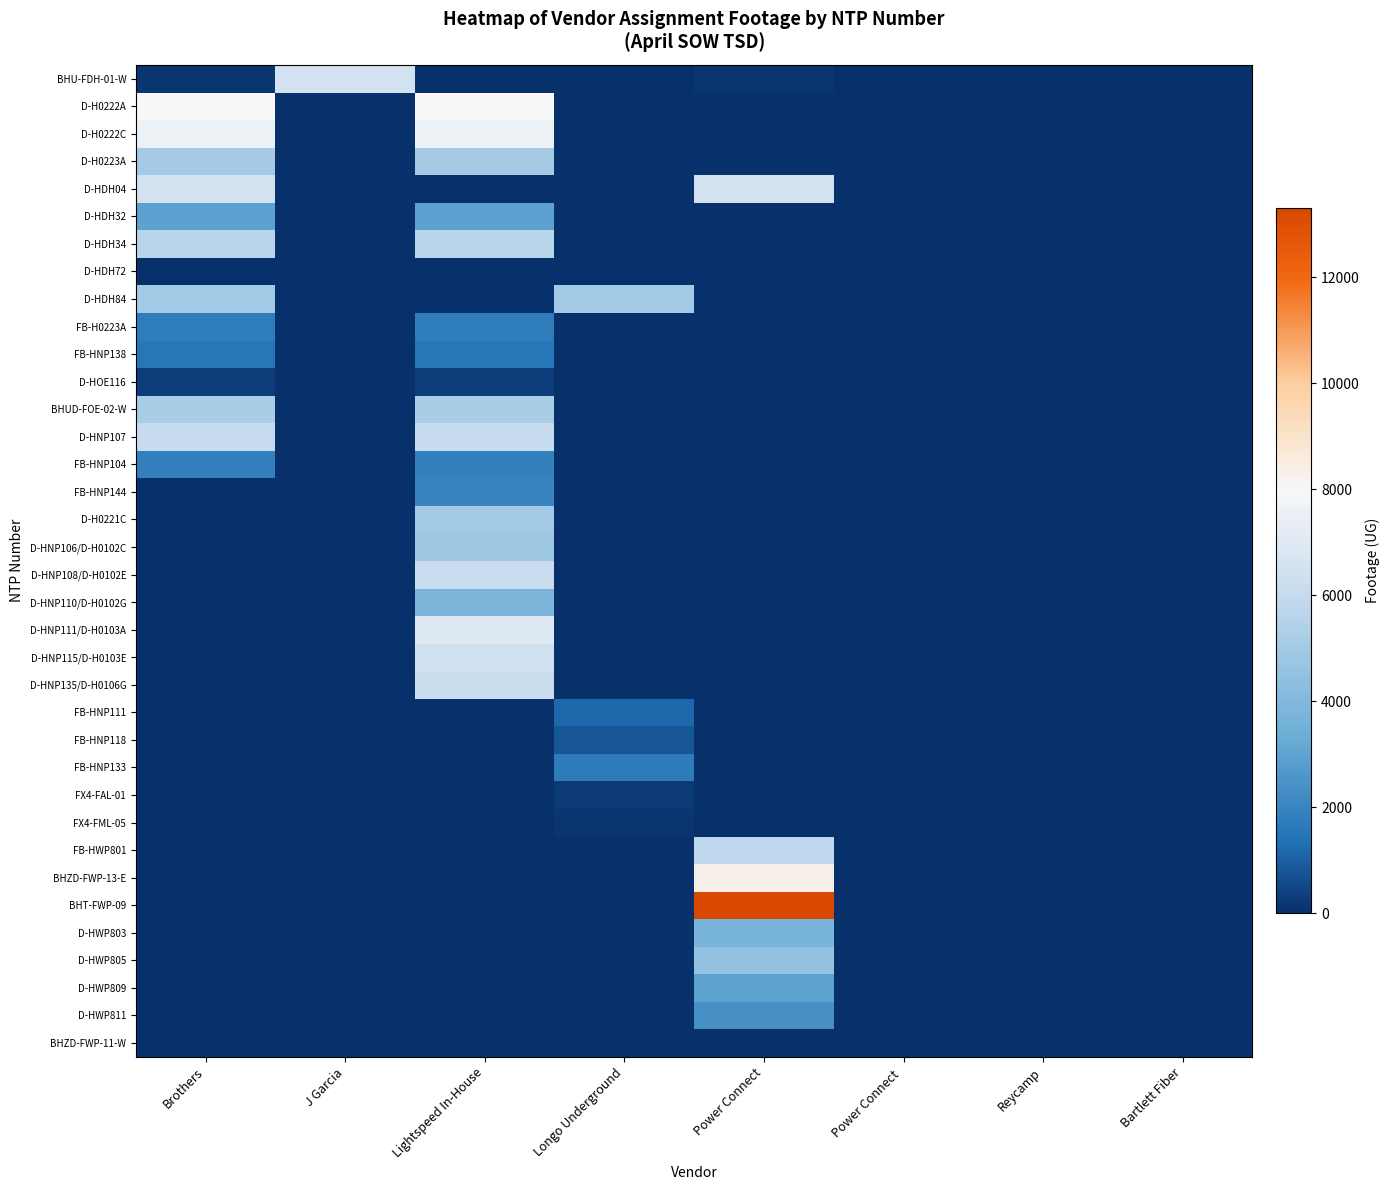

Between Power Connect and Longo Underground, which is larger?

Power Connect